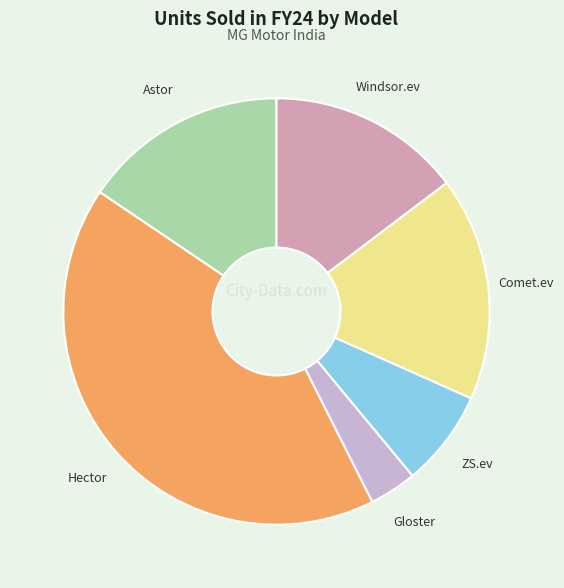

Does Hector represent more than half of the total?

No